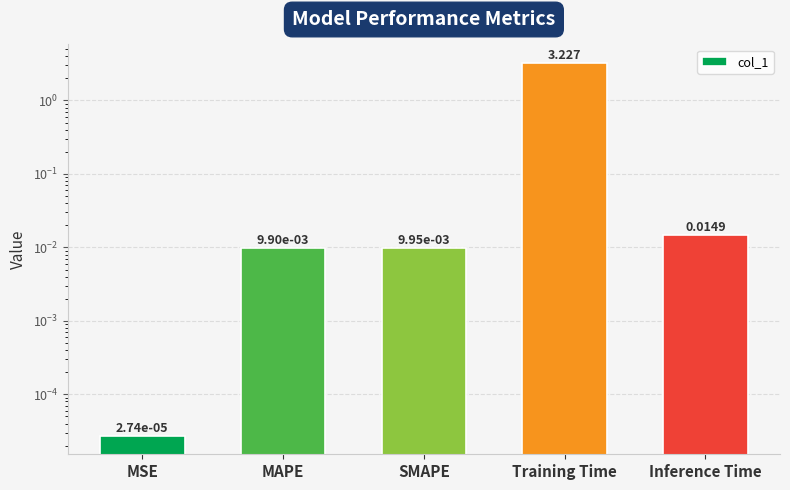

What is the greatest value displayed?

3.2